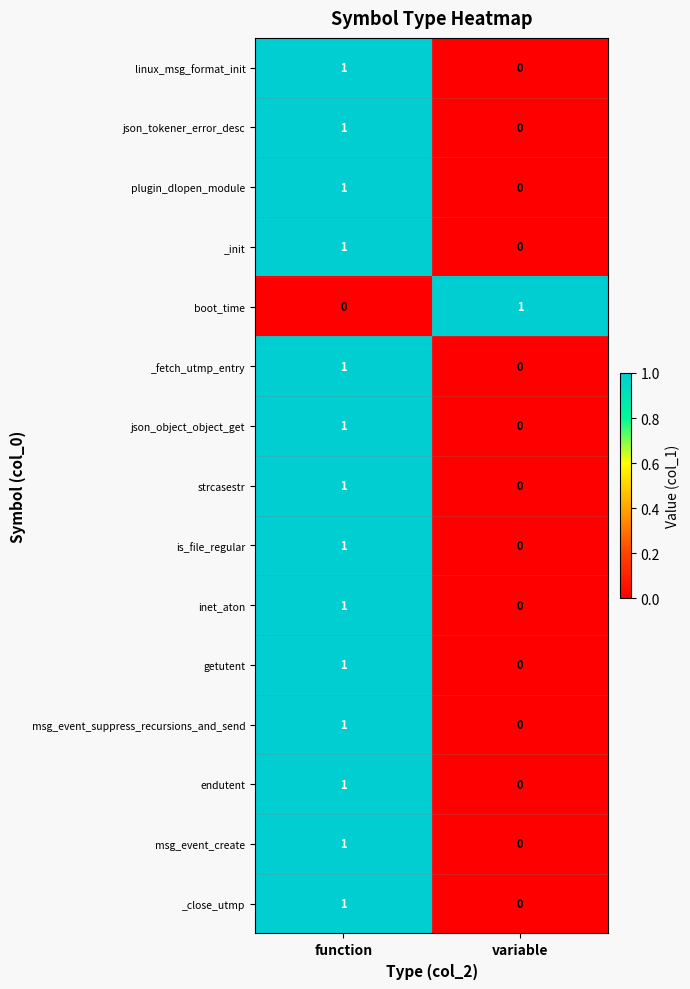

Where is msg_event_suppress_recursions_and_send nearest to the value 0?

variable